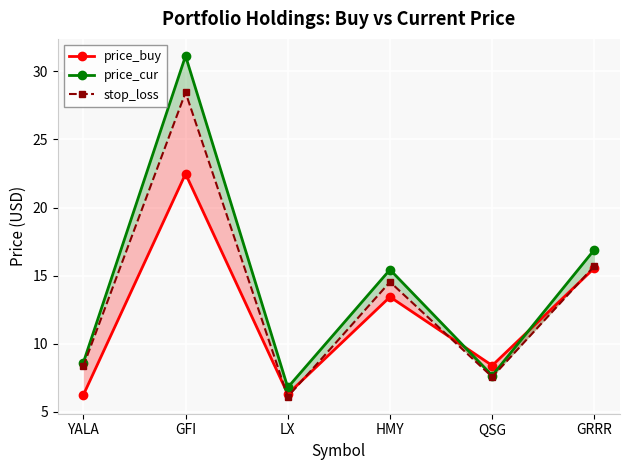

What is the spread (max minus min) of values at HMY?

2.0